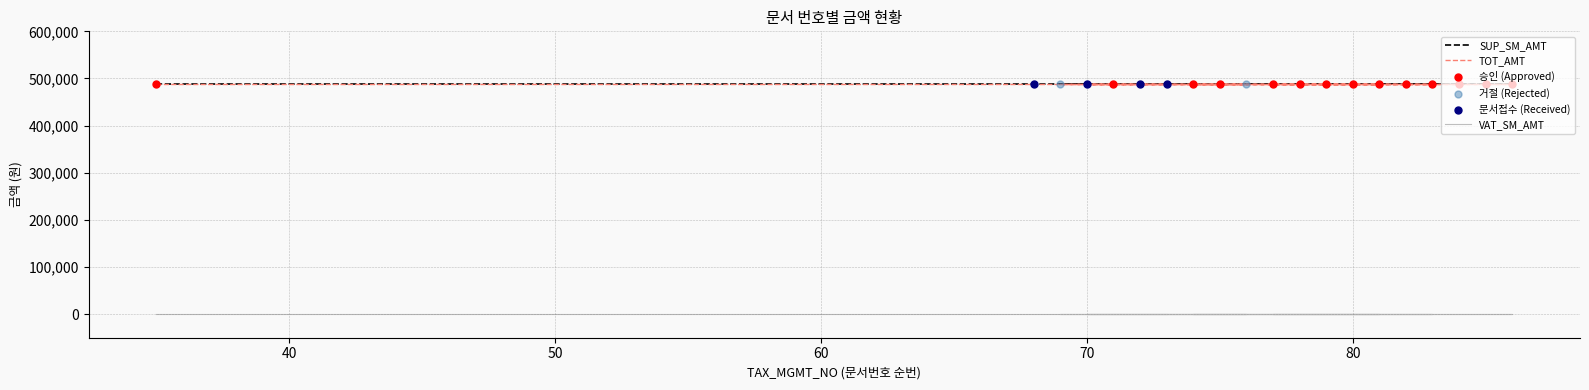

Which series reaches the maximum Y coordinate?

SUP_SM_AMT